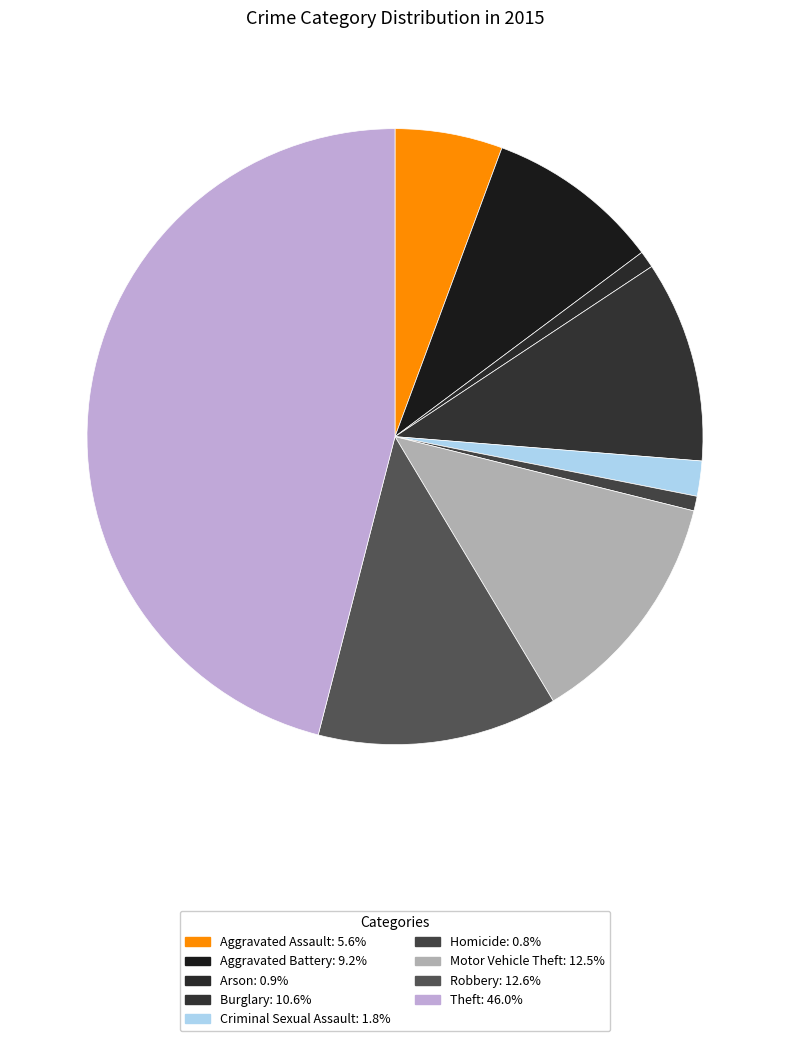

Does Homicide account for over 50% of the chart?

No